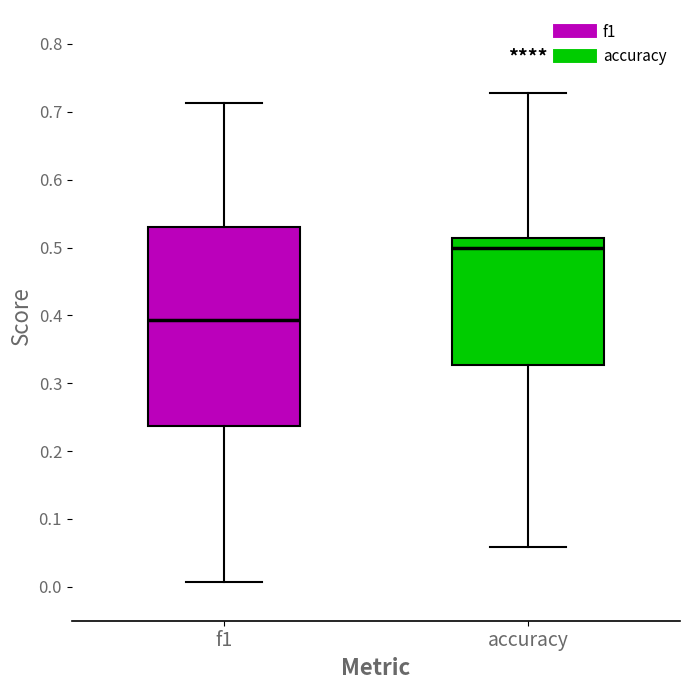

Where does the lower whisker of the box for f1 end on the y-axis? The values are not printed on the chart, so give them approximately, as read against the axis.

0.01